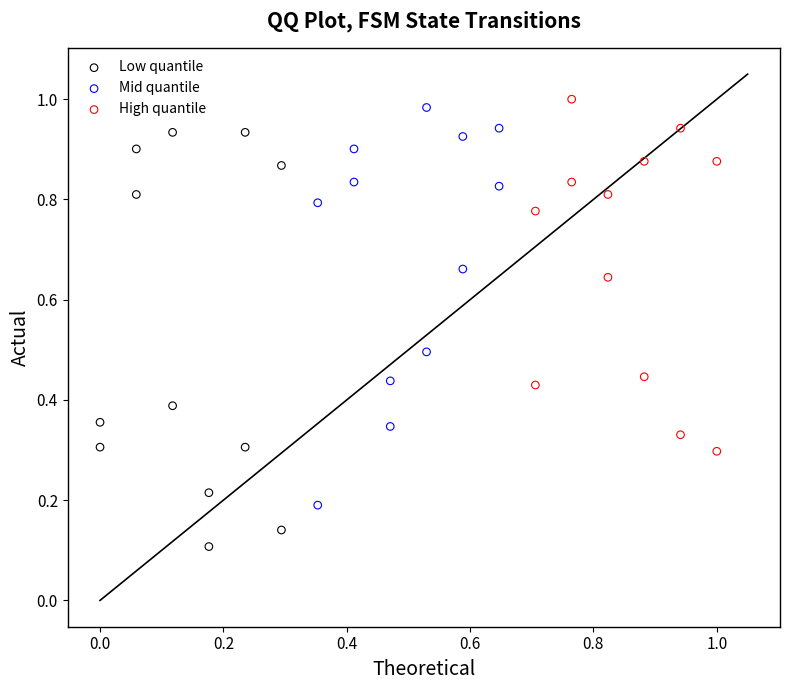

Which series contains the lowest Y value?

Low quantile